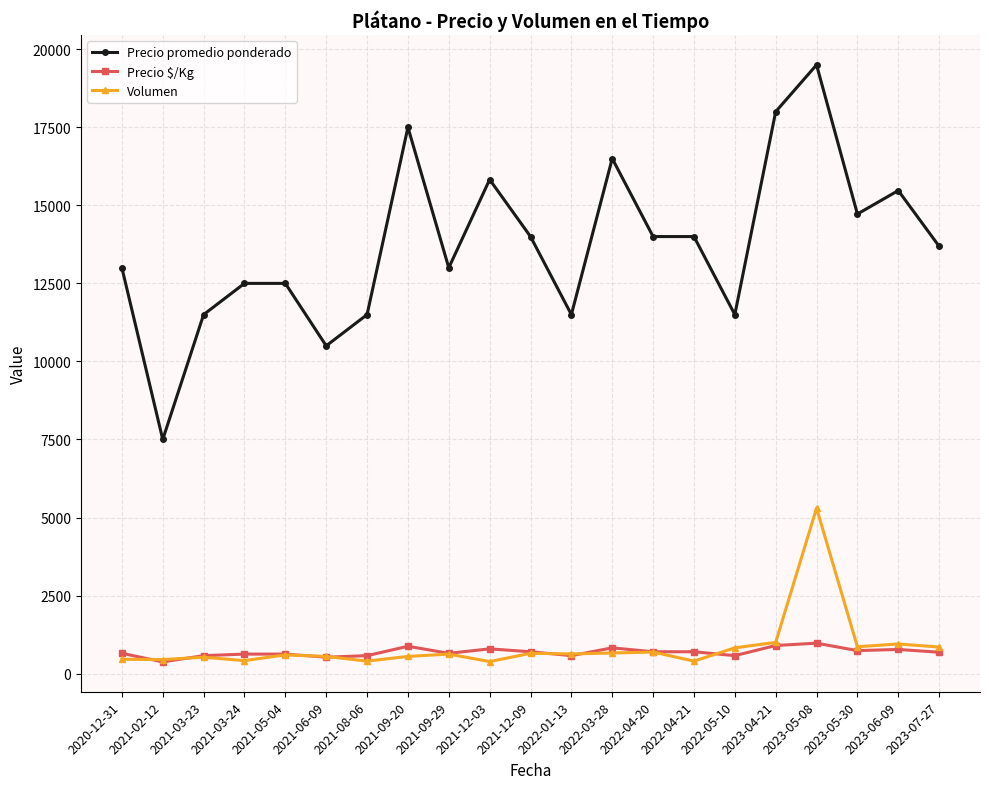

Where is the first local minimum for Precio $/Kg?

2021-02-12